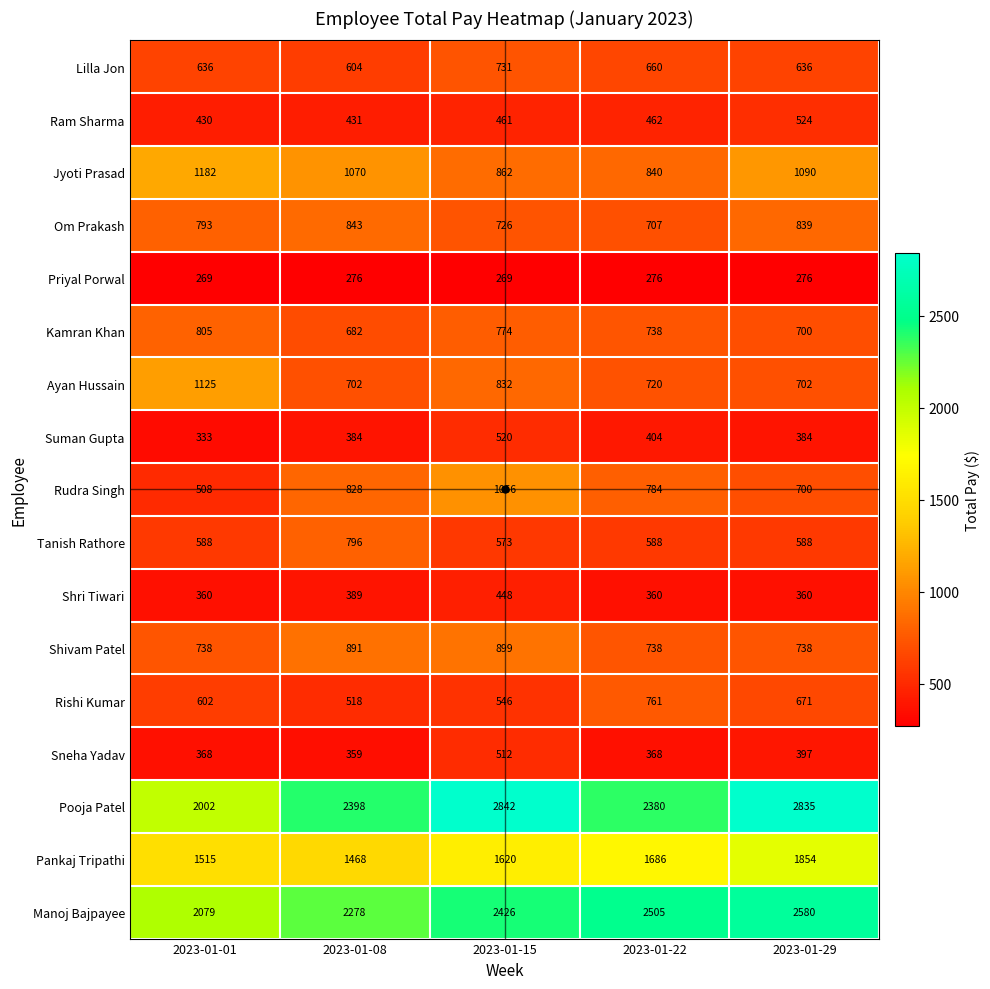

How many data points does each series have?

5